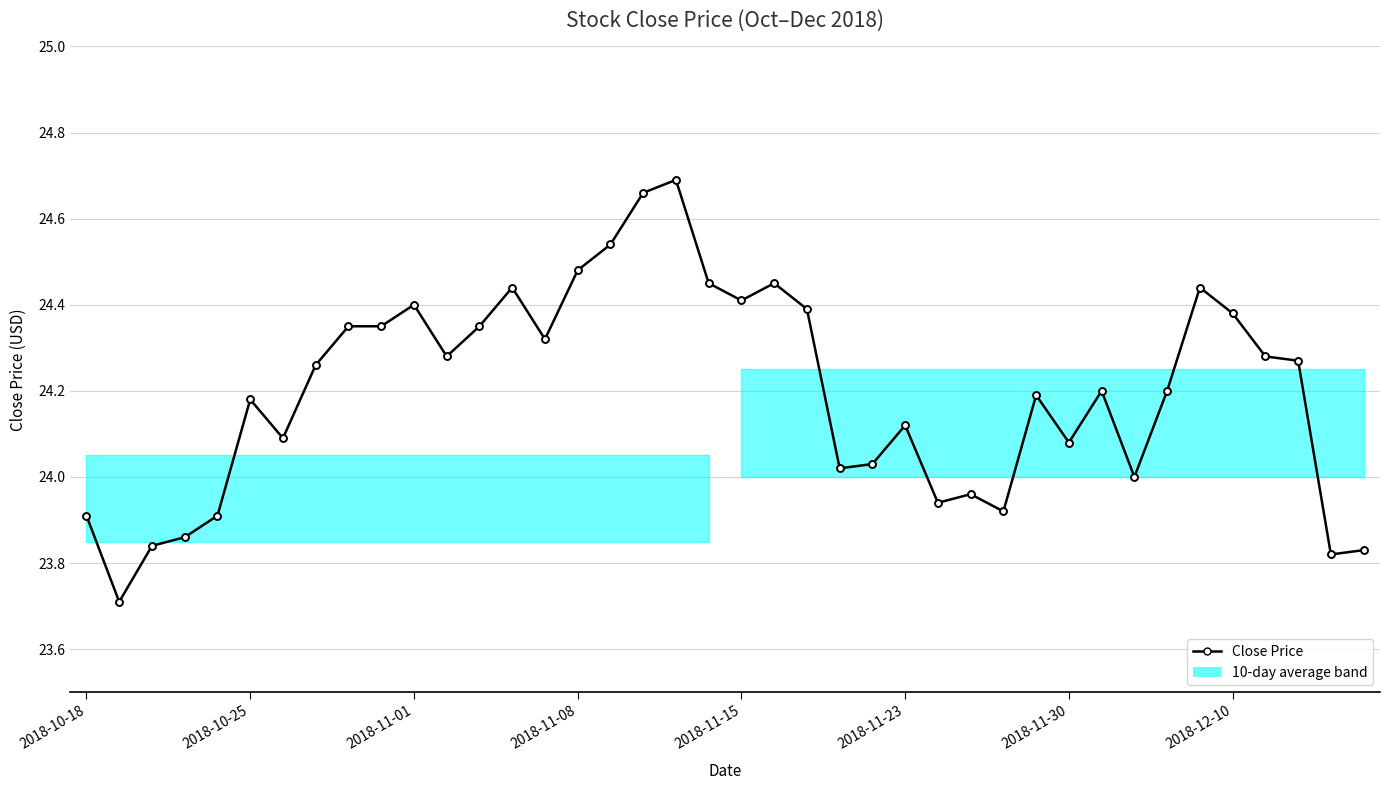

What is the smallest value displayed?

23.7